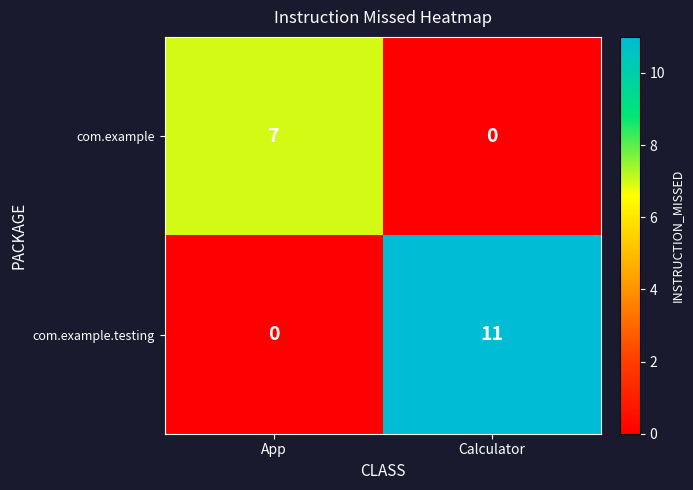

List the series in order of their overall mean, lowest first.

com.example, com.example.testing